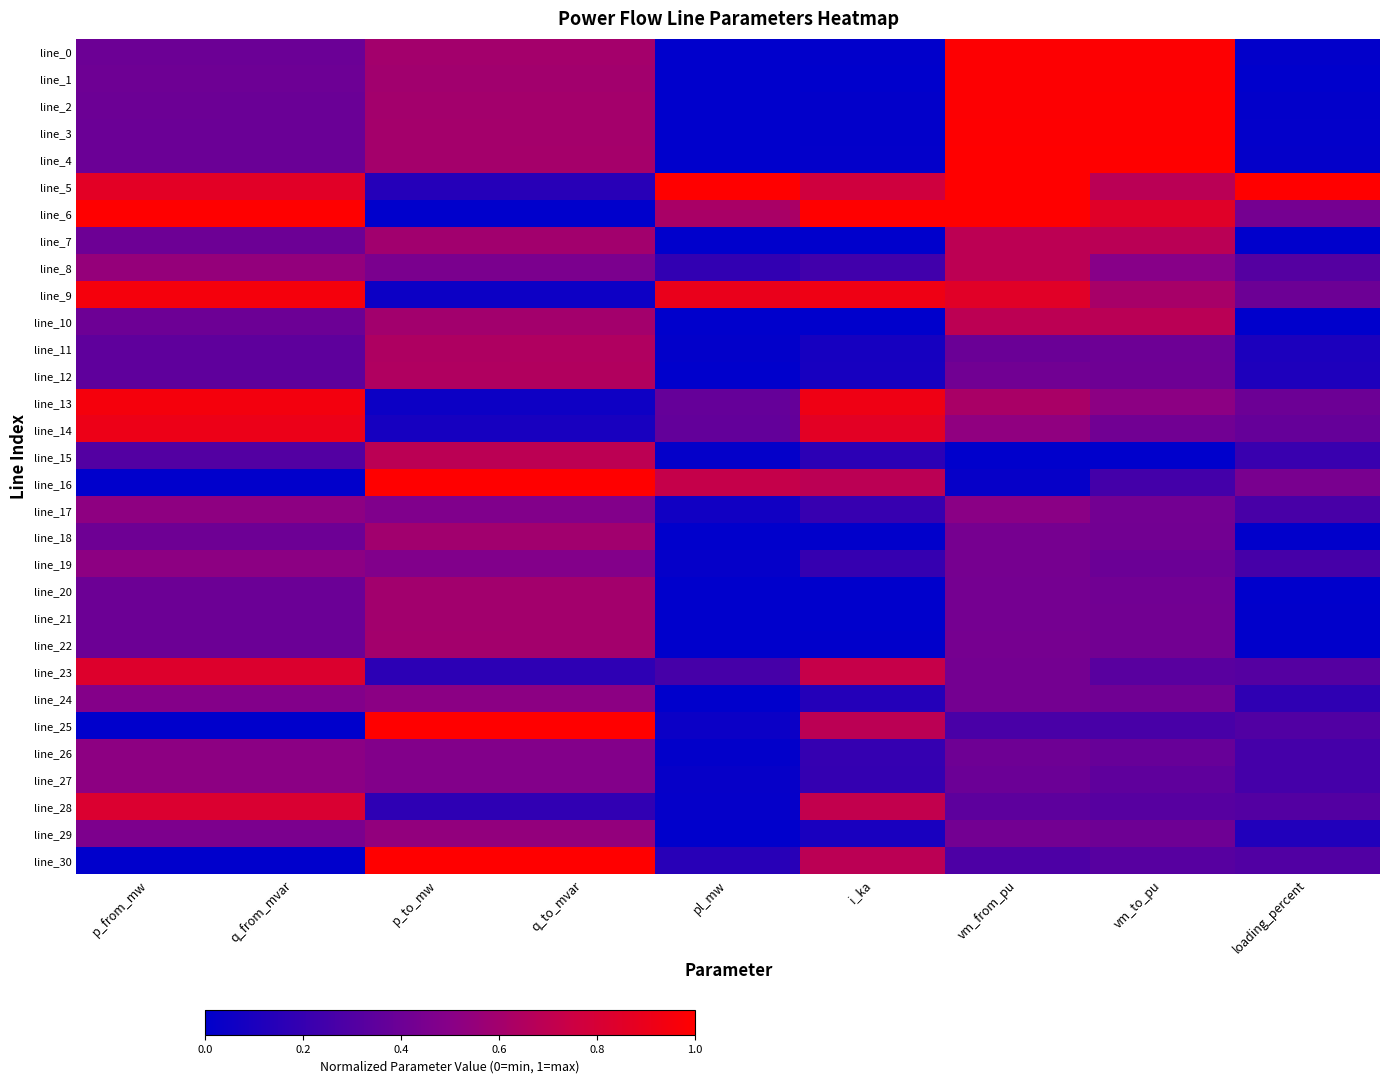

Which series changed the most between i_ka and vm_to_pu?

line_1